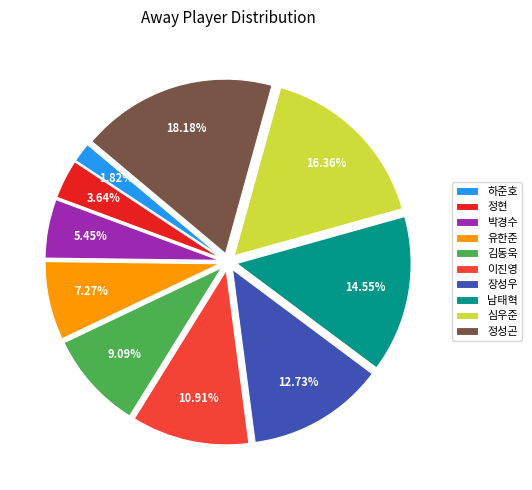

What is the smallest slice in the pie chart?

하준호